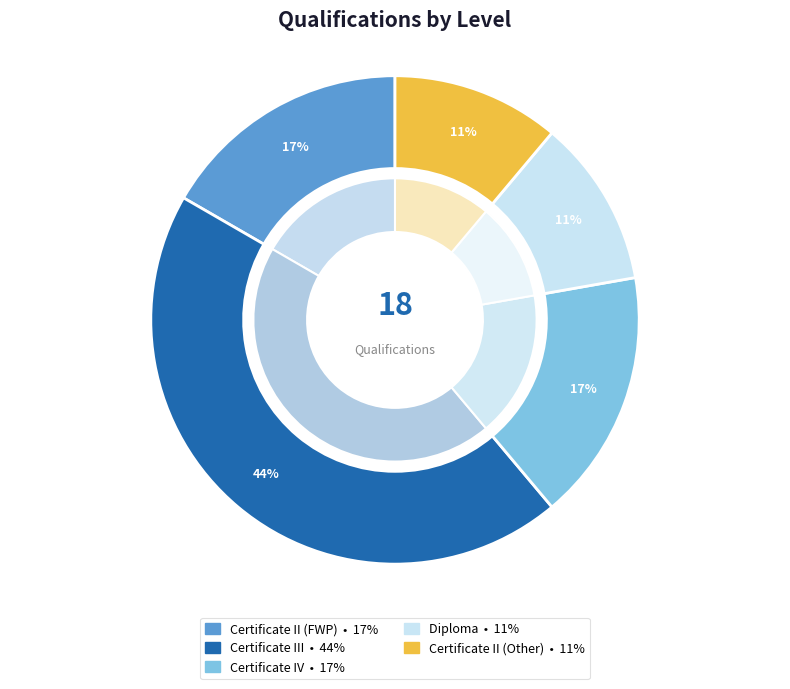

Which slice is the largest?

Certificate III